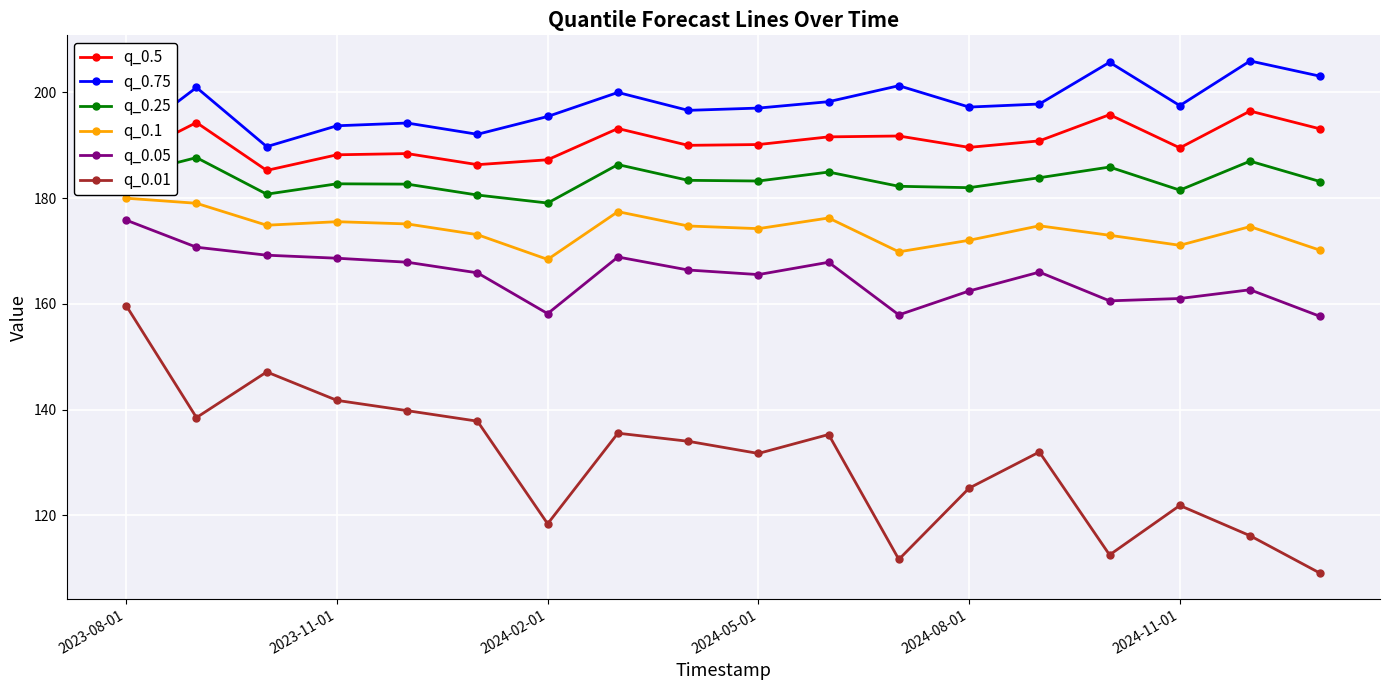

How many interior local valleys does the q_0.5 series have?

5